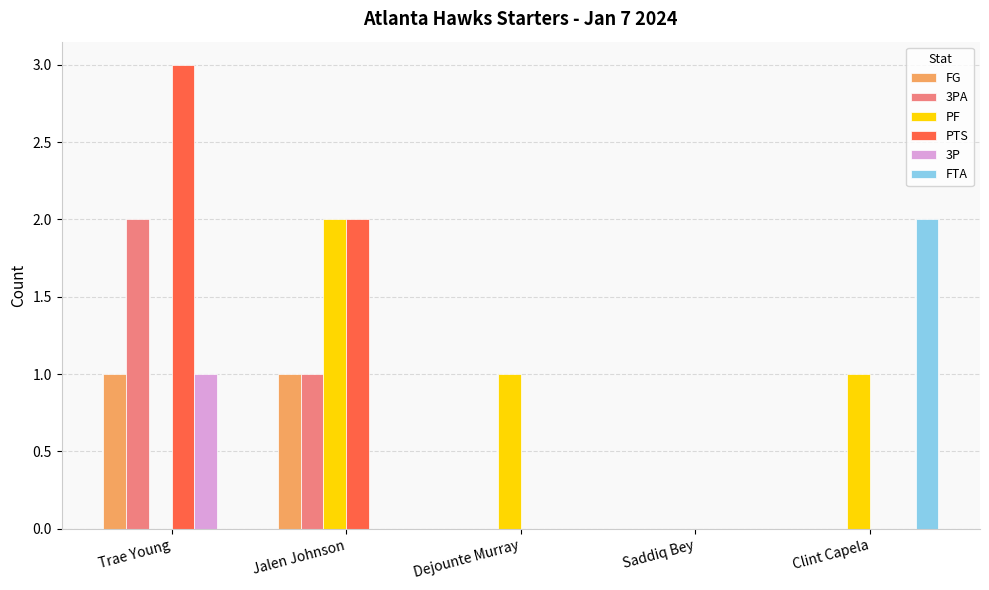

Which series changed the most between Trae Young and Jalen Johnson?

PF